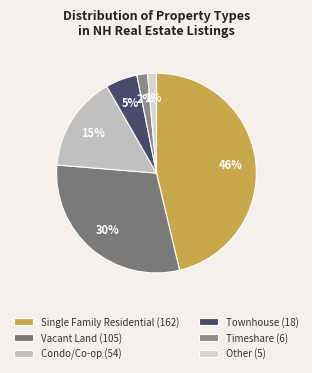

What is the change in value from Single Family Residential to Condo/Co-op?

-108